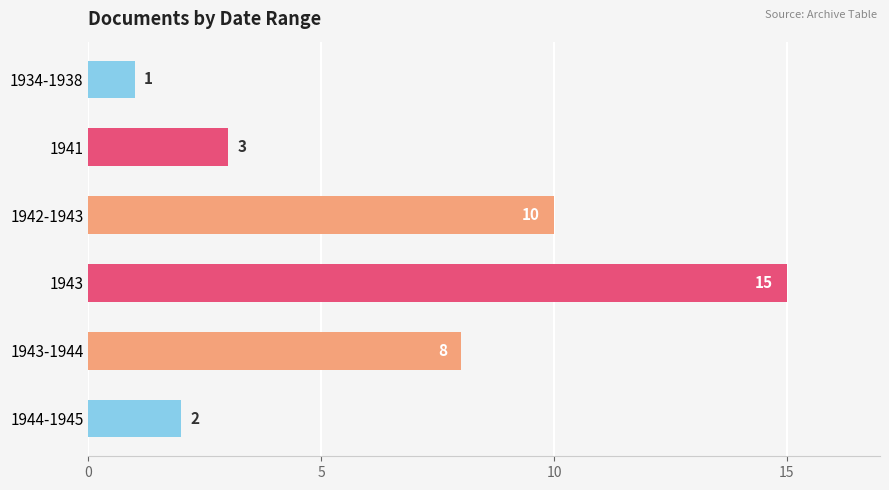

Reading bottom to top, what are all the values shown in this chart?

1944-1945=2	1943-1944=8	1943=15	1942-1943=10	1941=3	1934-1938=1